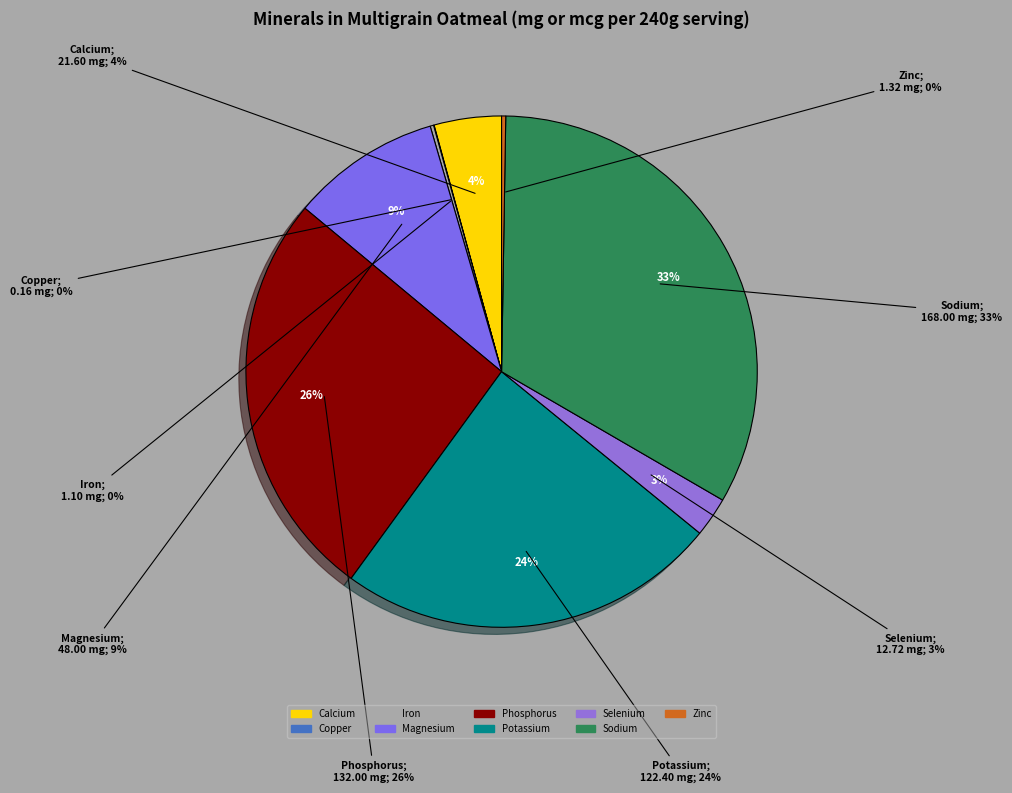

Which slice is the smallest?

Copper